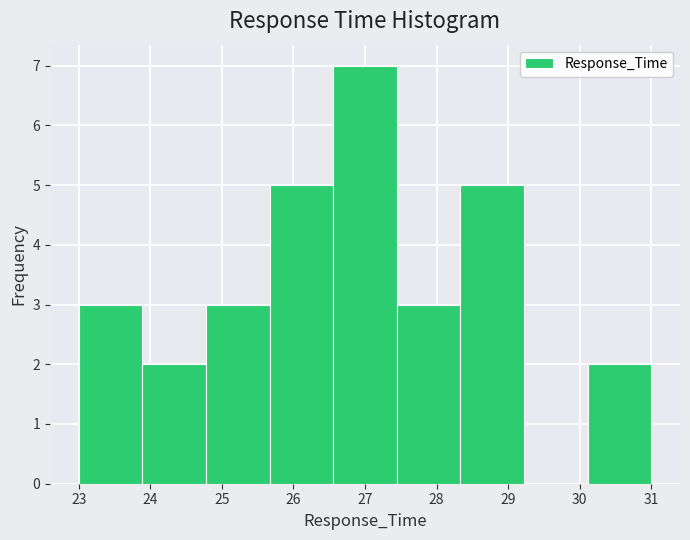

Over which range of the x-axis is the bar tallest?

26.6 to 27.4